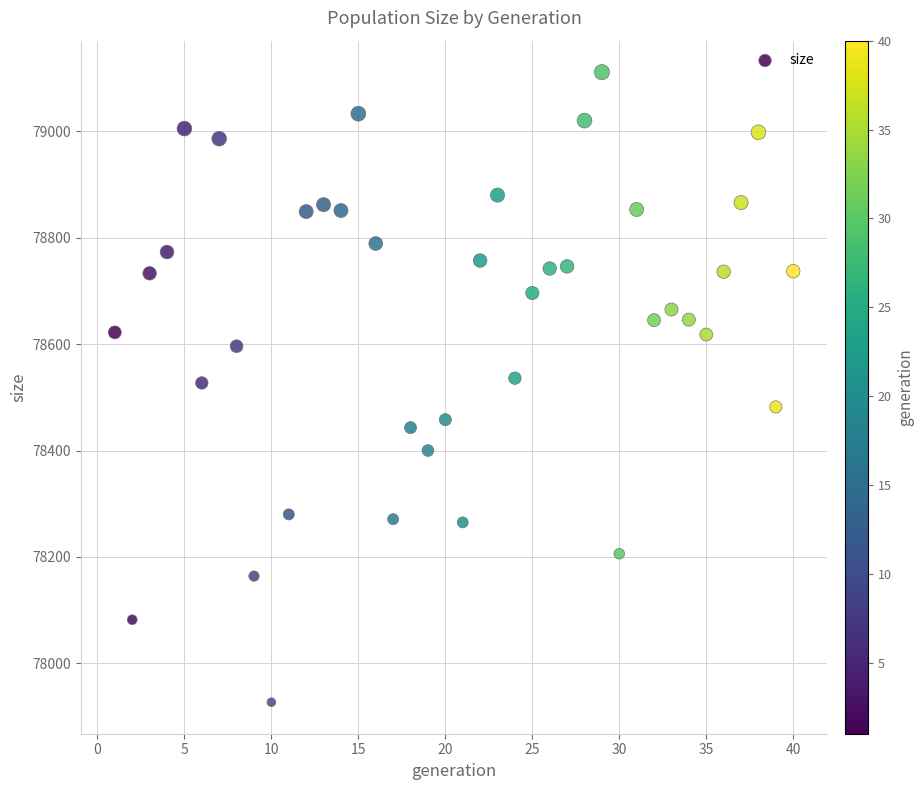

What is the range of X values (max minus min)?

39